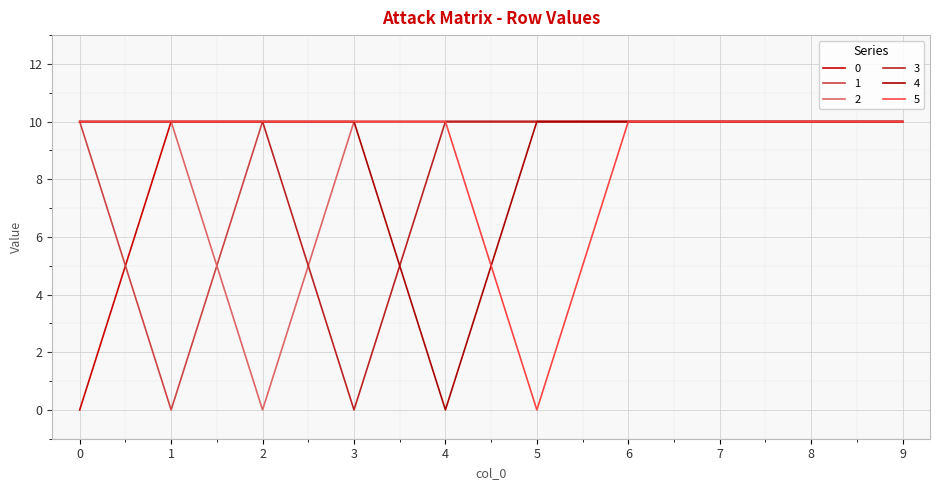

How many 4 values are between 10 and 11?

9